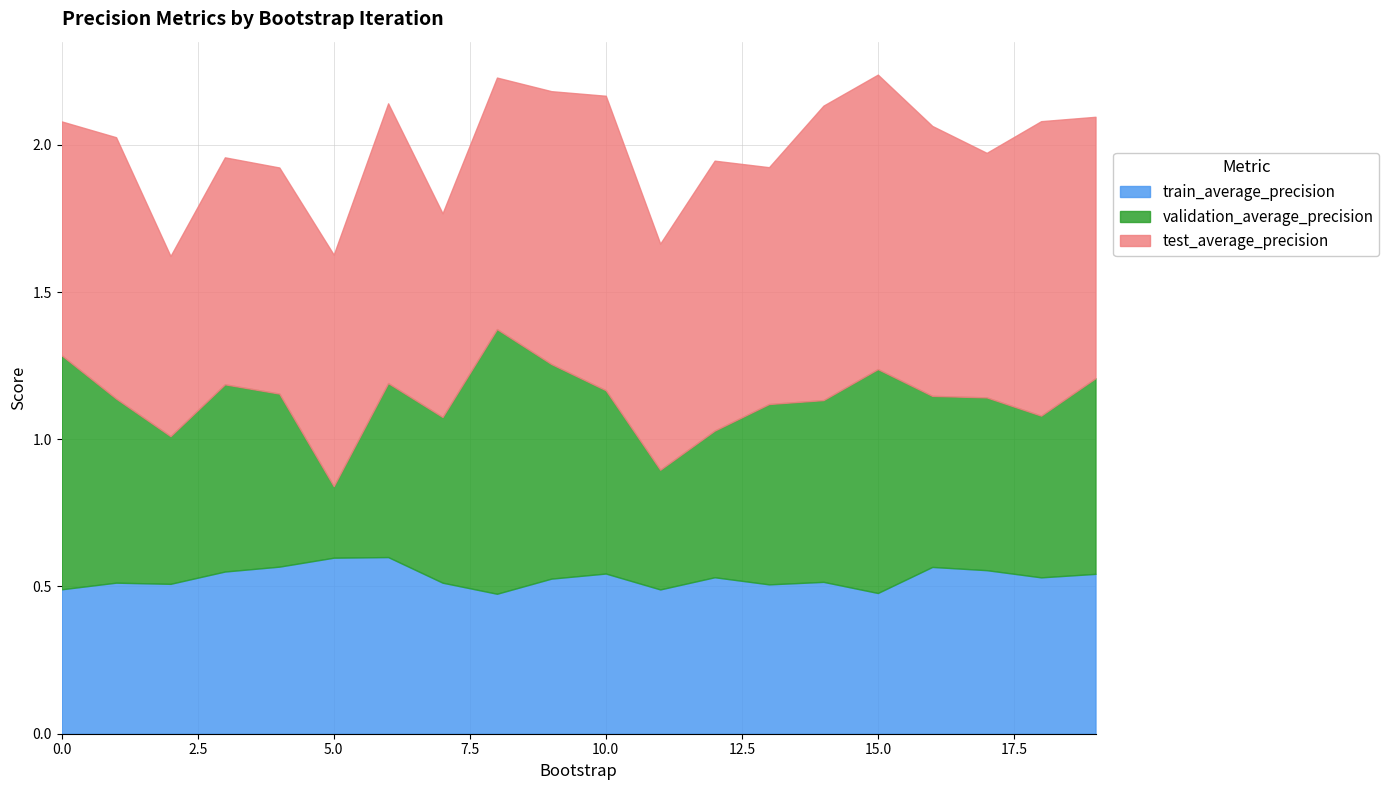

At how many categories does at least one series exceed 0?

20